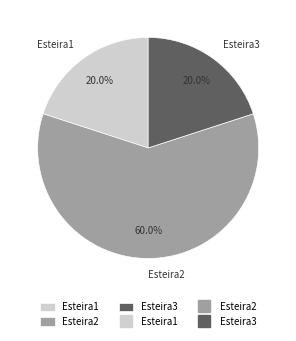

Which slice is the largest?

Esteira2